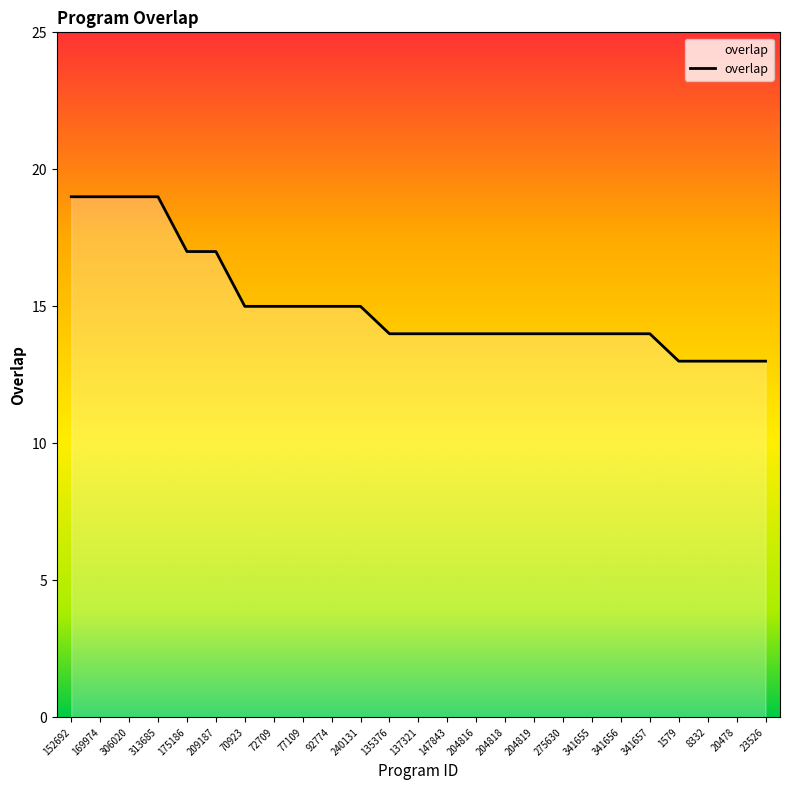

What position from the left is 204818?

16